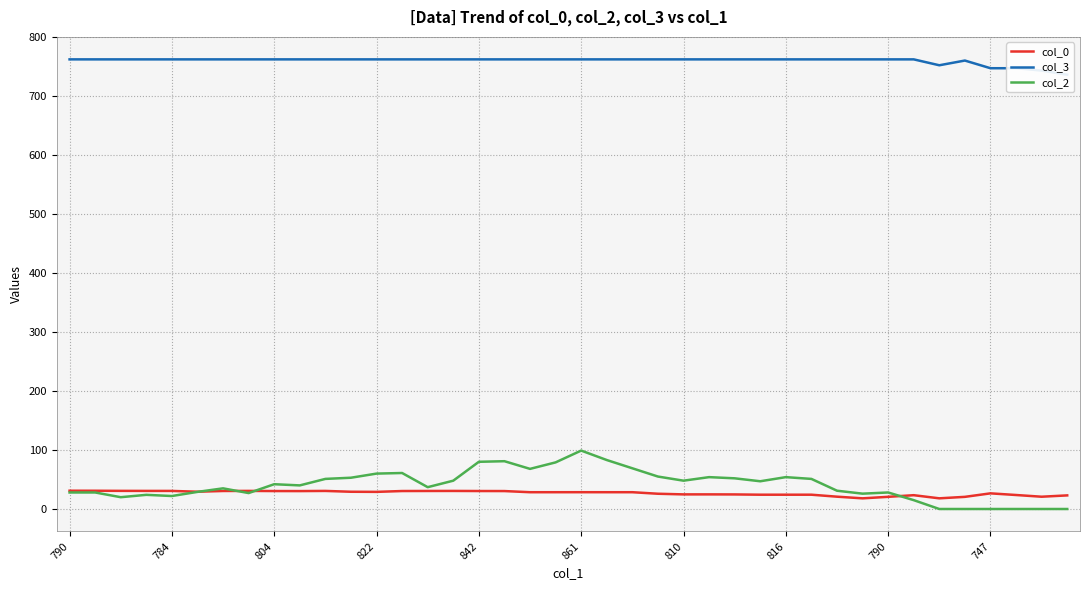

What is the label of the 17th point from the right?

23